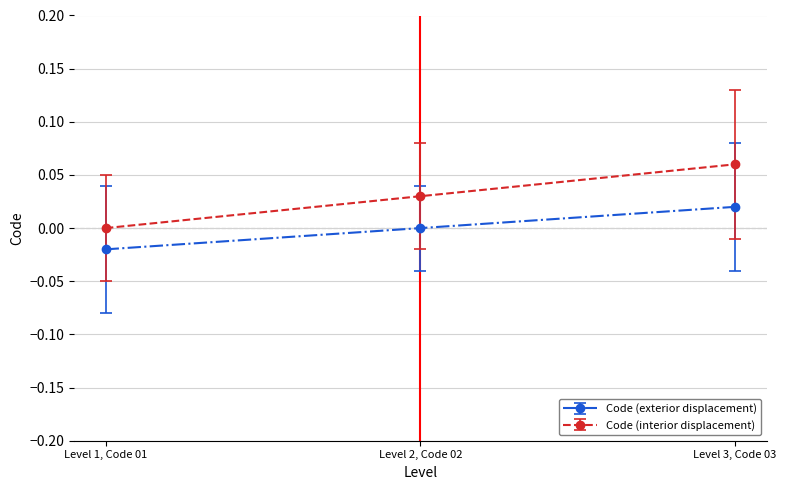

What position from the right is Level 1, Code 01?

3